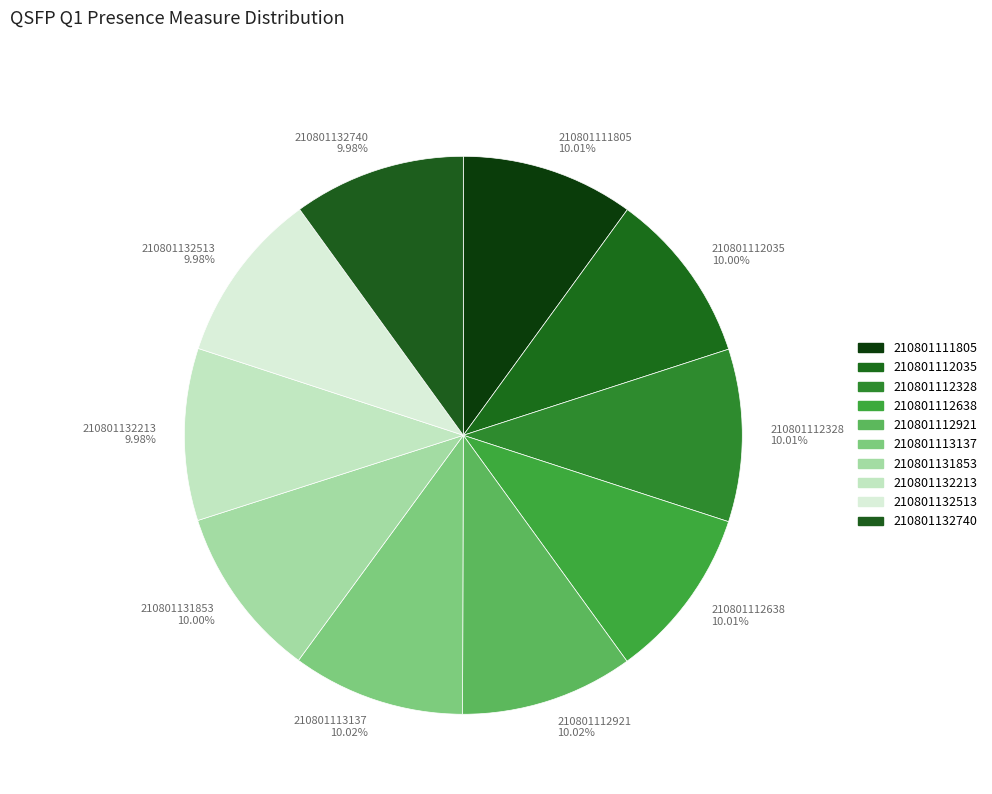

The 210801112035 slice represents 15% of the pie. True or false?

False